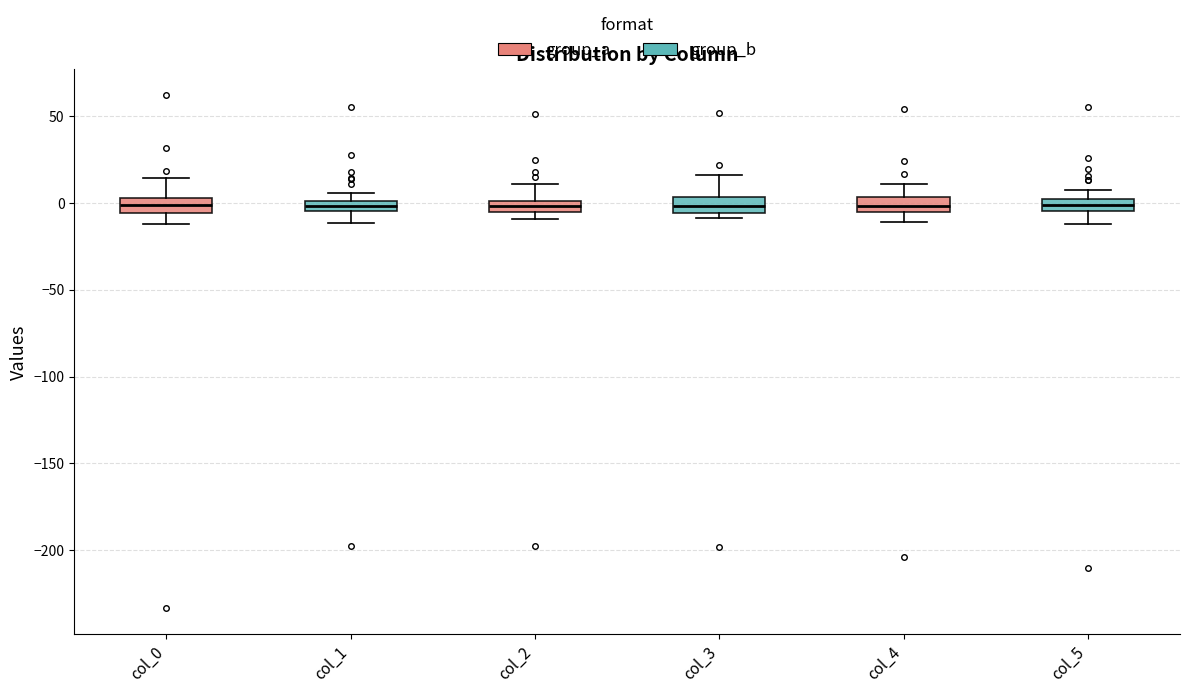

Where is the lower edge of the box for col_4 on the y-axis? The values are not printed on the chart, so give them approximately, as read against the axis.

-5